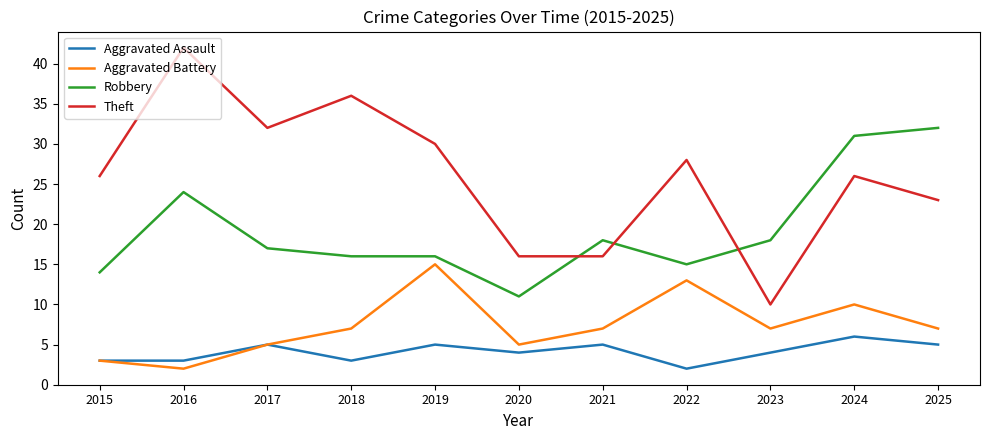

Reading left to right, transcribe all the data shown in this chart.

Aggravated Assault: 3	3	5	3	5	4	5	2	4	6	5
Aggravated Battery: 3	2	5	7	15	5	7	13	7	10	7
Robbery: 14	24	17	16	16	11	18	15	18	31	32
Theft: 26	42	32	36	30	16	16	28	10	26	23